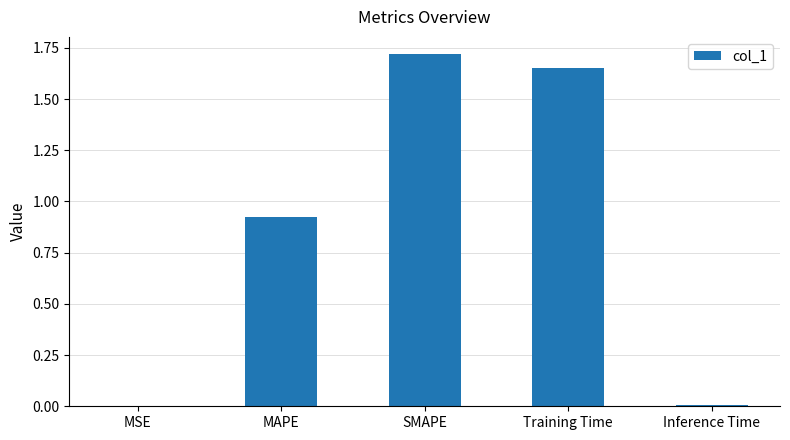

What is the sum of all values?

4.3